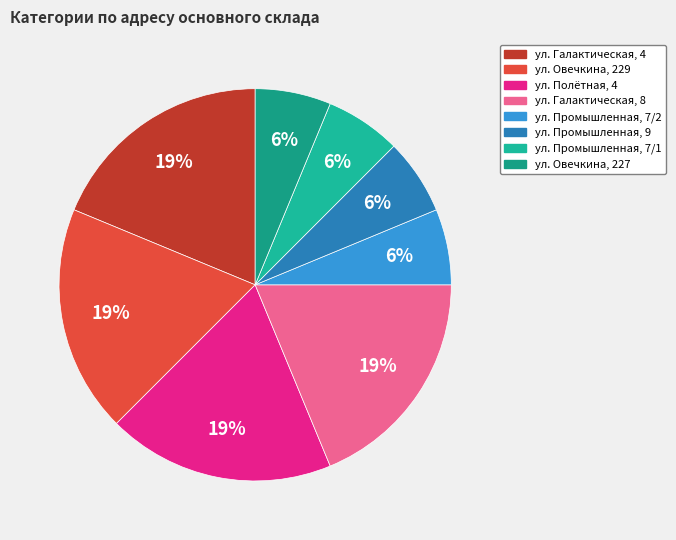

What is the largest slice in the pie chart?

ул. Галактическая, 4